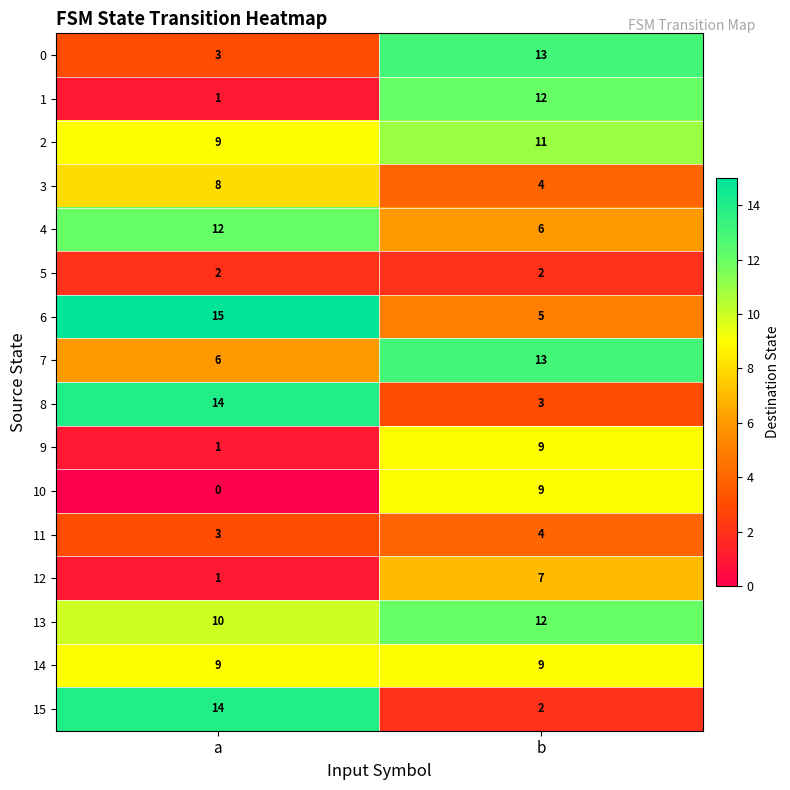

List the labels in order of 6 value, largest first.

a, b